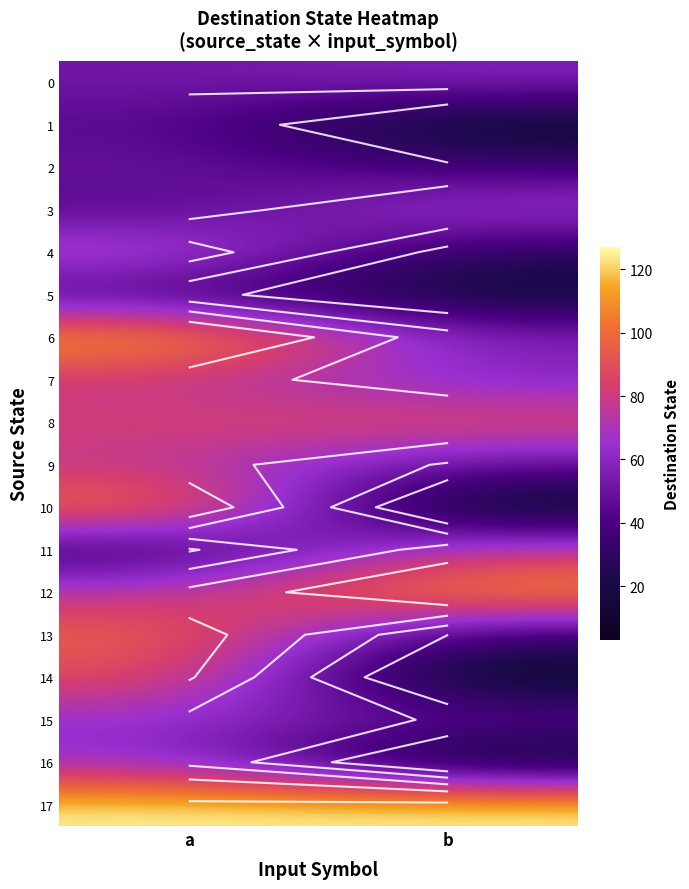

Which has a higher value, a or b?

b